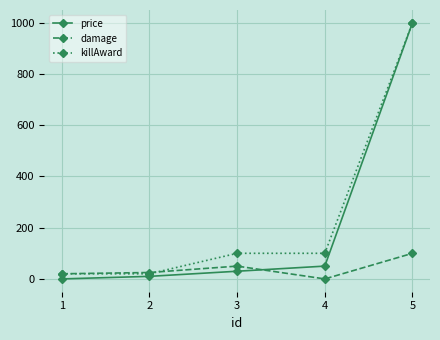

The value of damage at 2 is 25. True or false?

True